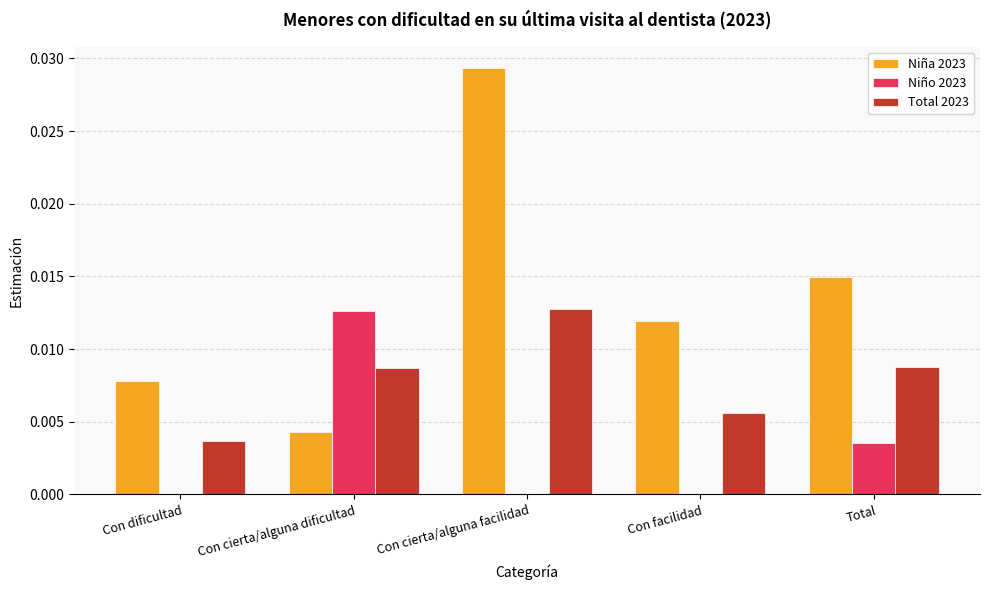

Is it true that Total 2023 equals 0.0 at Total?

True